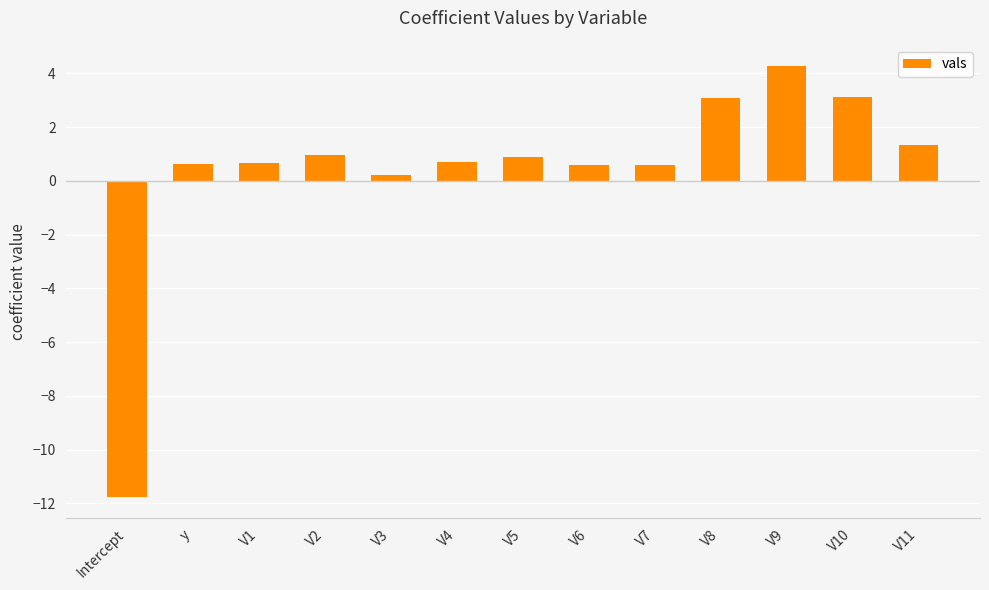

What is the minimum value shown in the chart?

-11.8